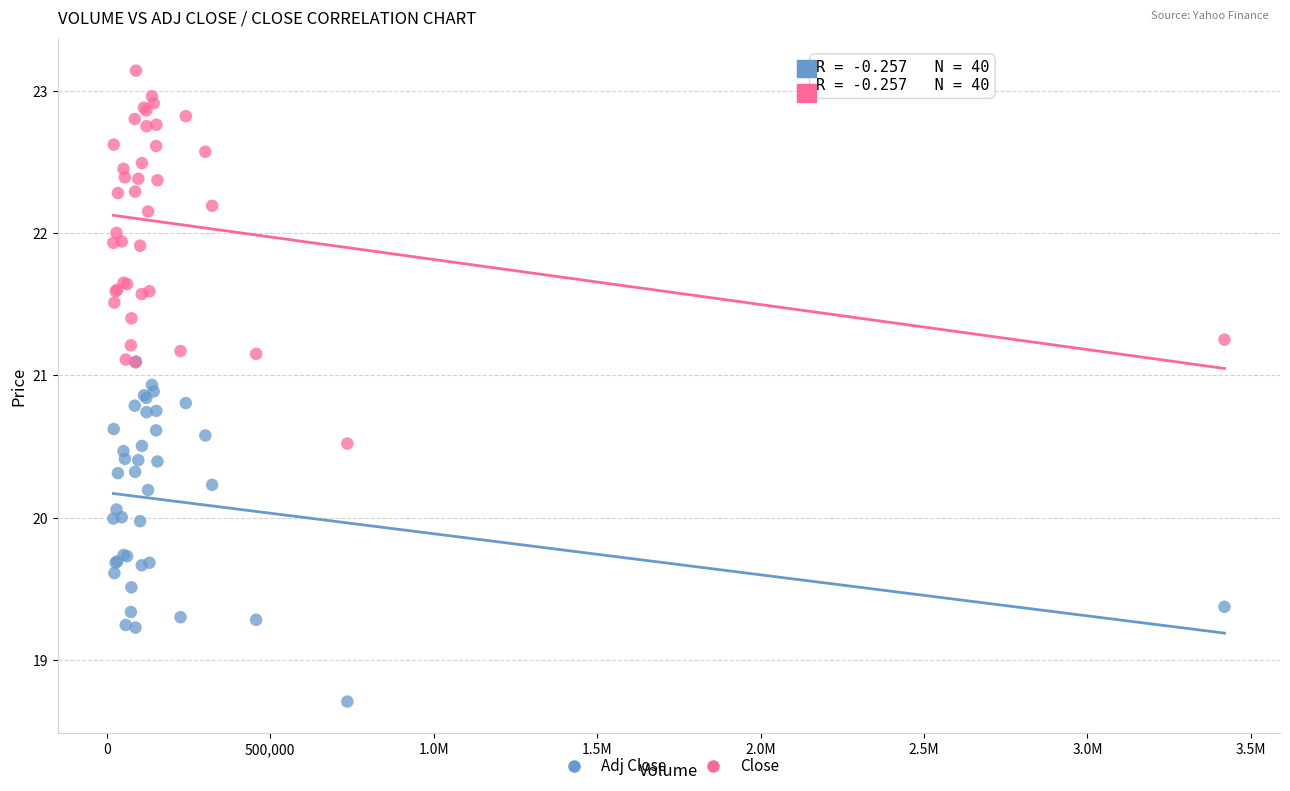

Which series contains the highest Y value?

Close